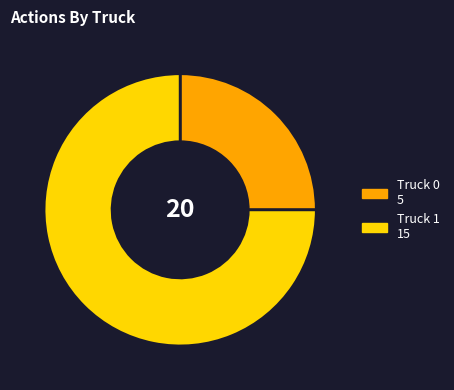

Which category accounts for the majority?

Truck 1